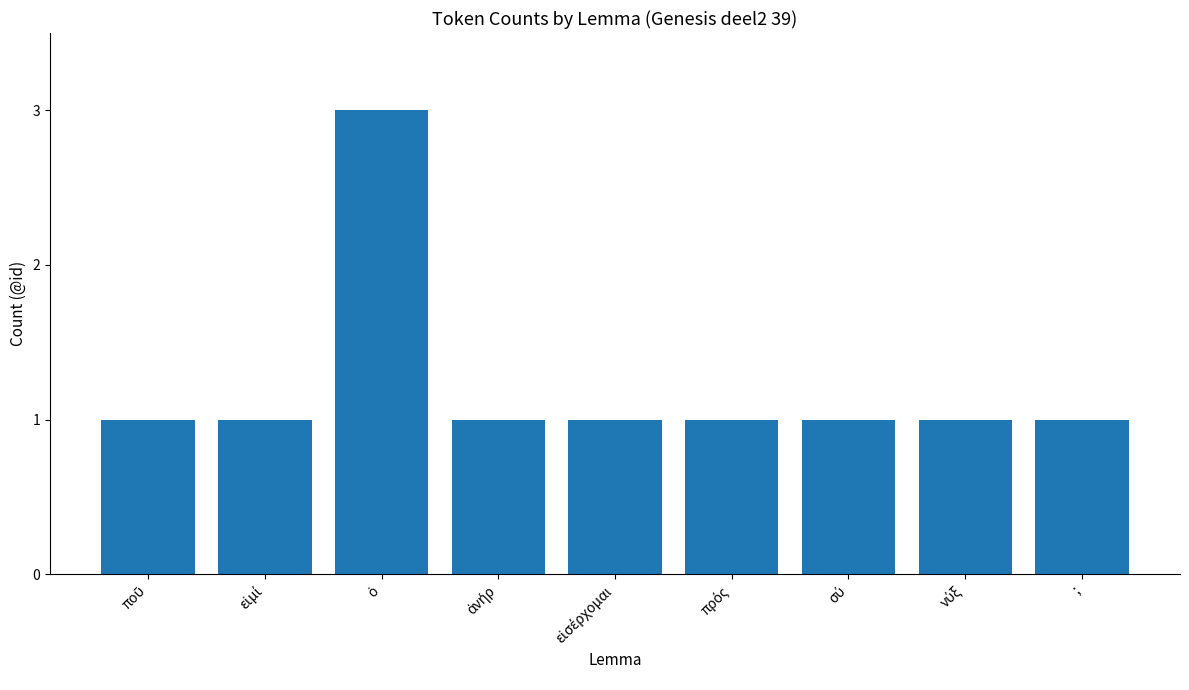

The chart shows a value of 1 at ;. True or false?

True